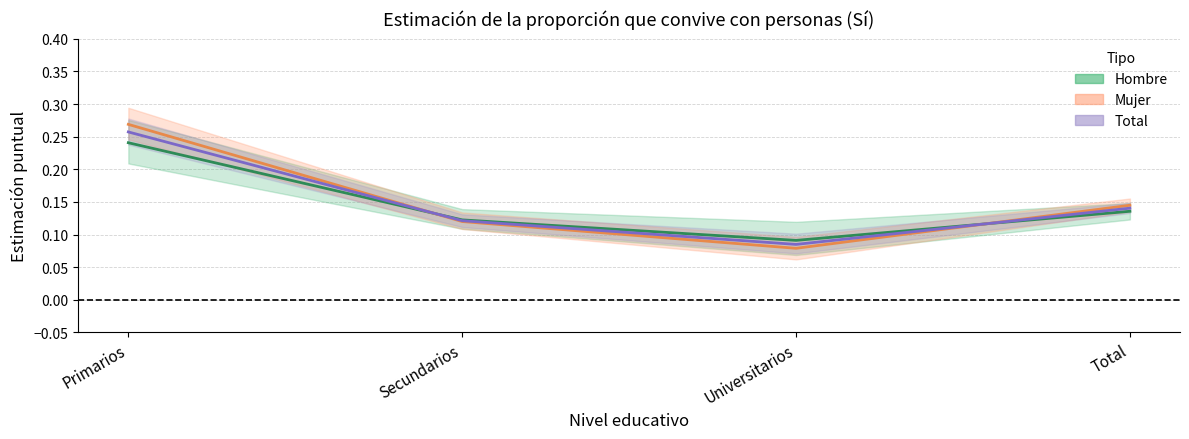

How many lines are shown in the chart?

3